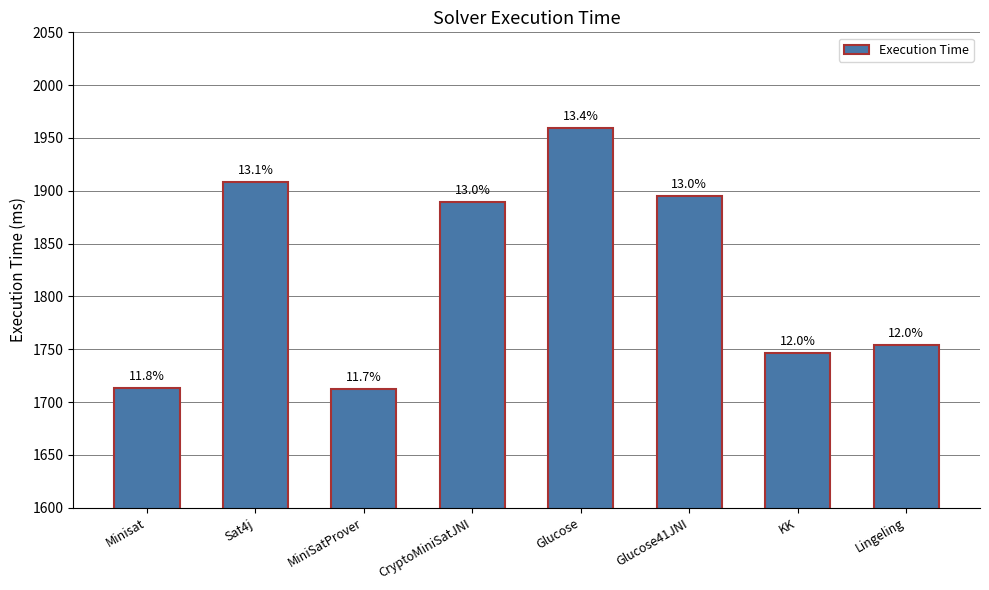

List the labels in order of value, largest first.

Glucose, Sat4j, Glucose41JNI, CryptoMiniSatJNI, Lingeling, KK, Minisat, MiniSatProver